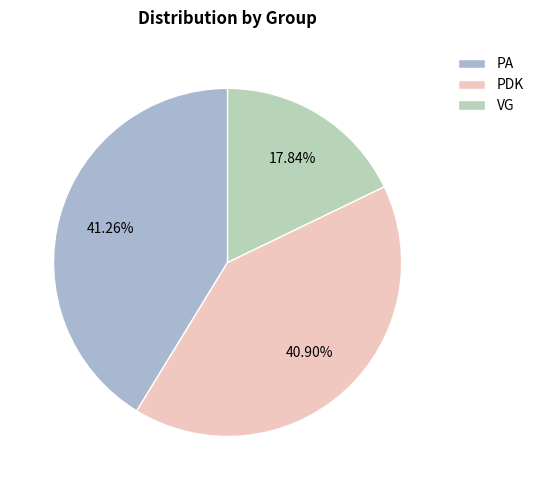

Is there any slice that represents more than half of the pie?

No